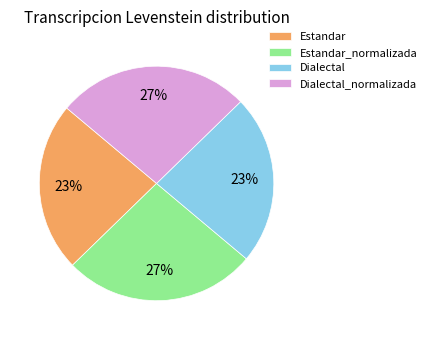

To the nearest percent, what portion does Estandar represent?

23%